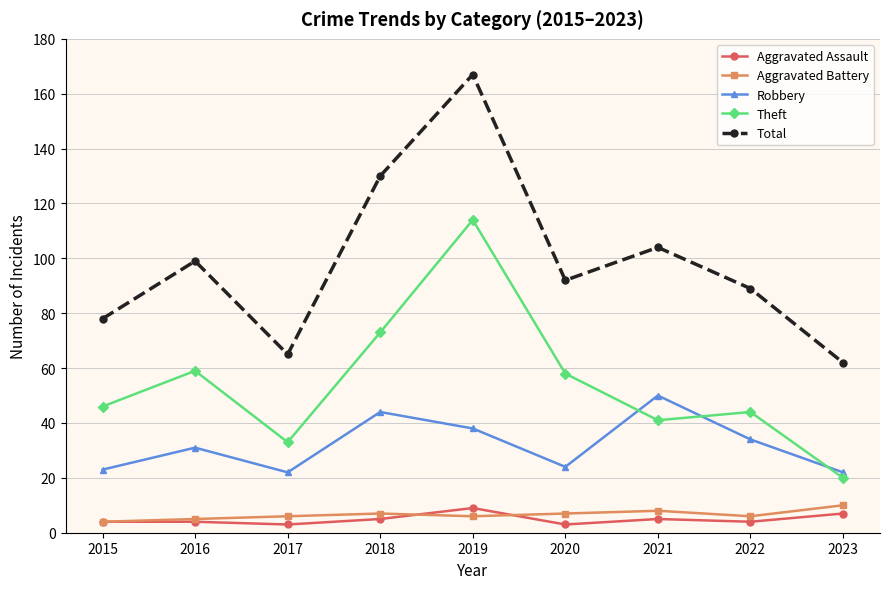

Where is the first local minimum for Robbery?

2017